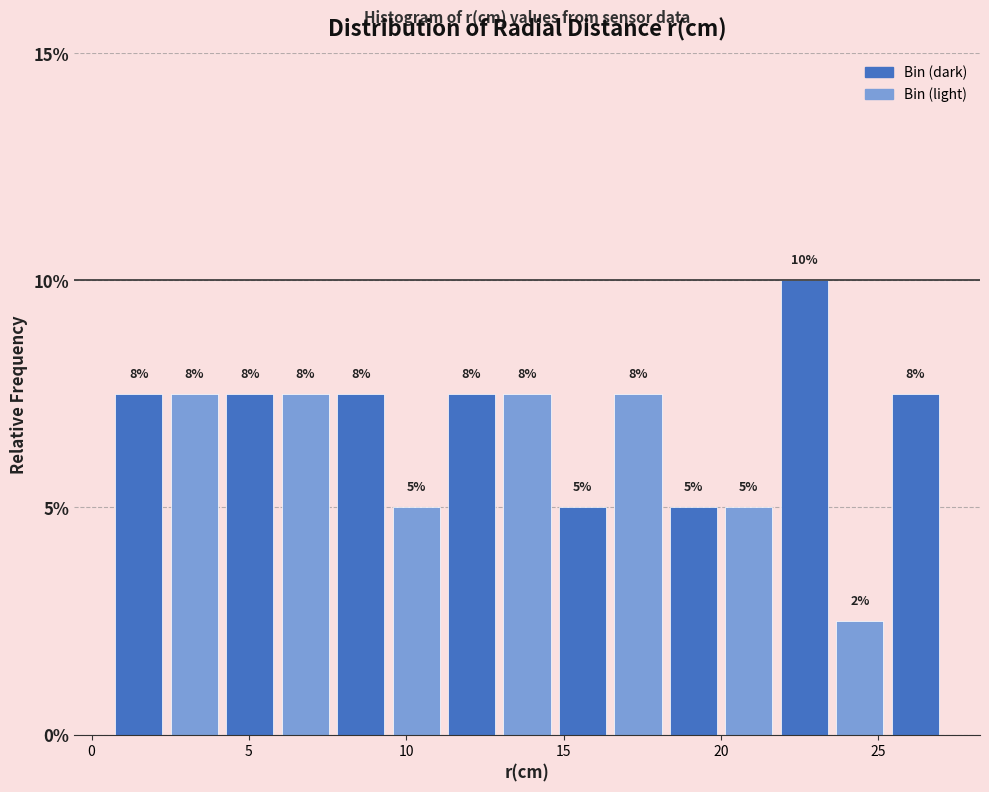

Read against the x-axis, roughly where is the centre of the tallest bar?

22.5